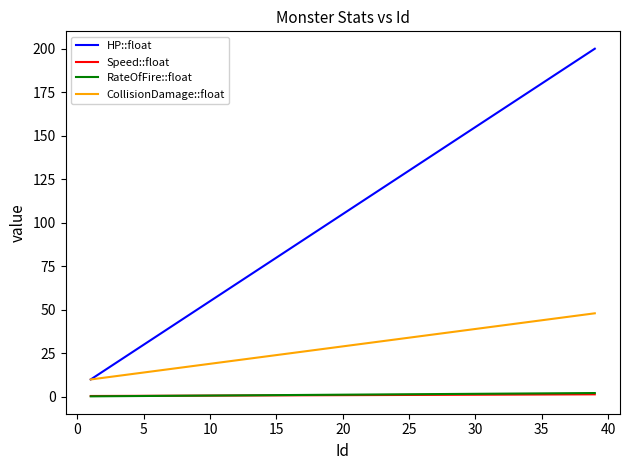

True or false: CollisionDamage::float and Speed::float intersect in this chart.

False